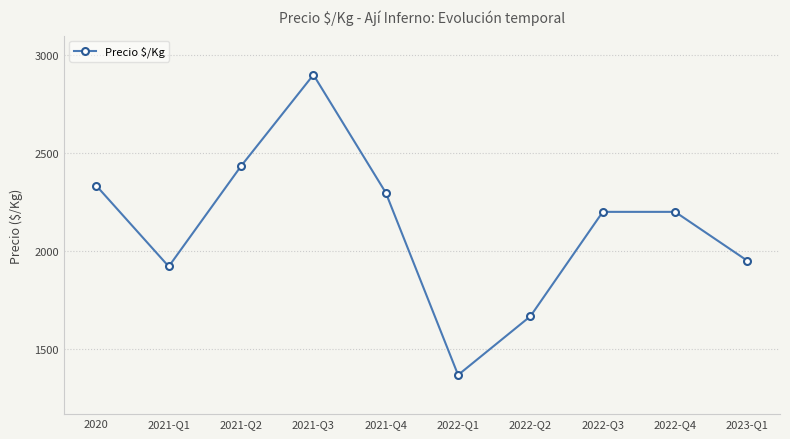

At which category does the chart reach its peak across all series?

2021-Q3